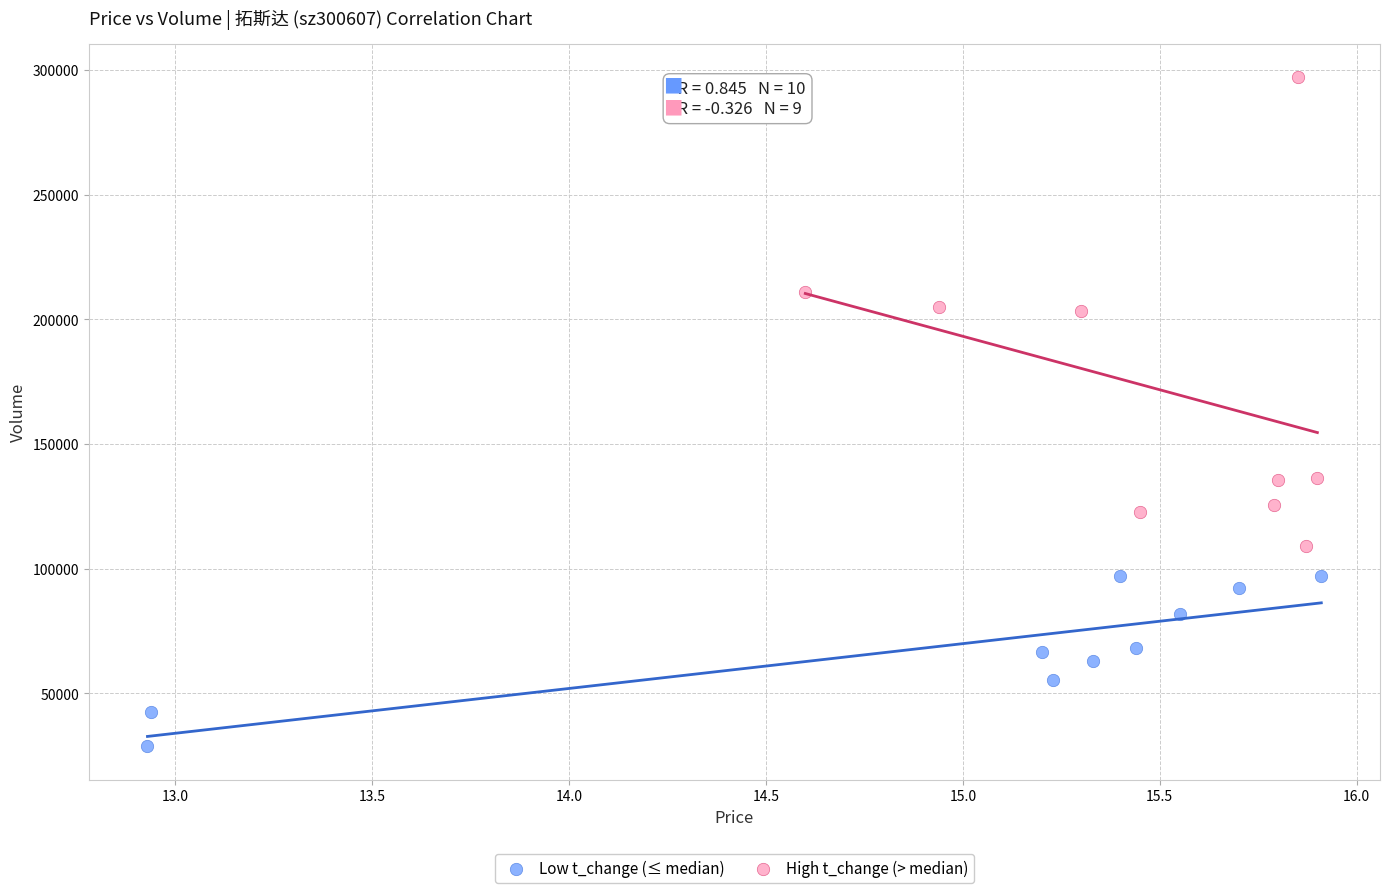

Which series has the widest spread of Y values?

High t_change (> median)